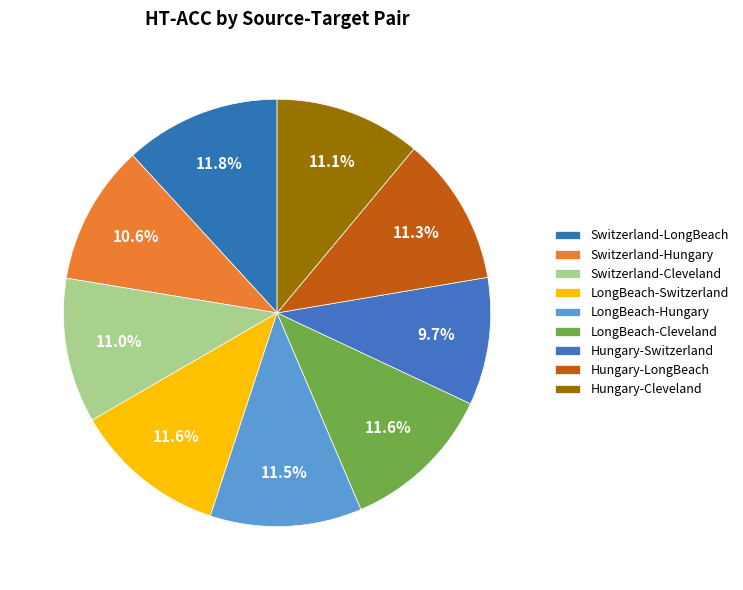

How many segments does this pie chart have?

9